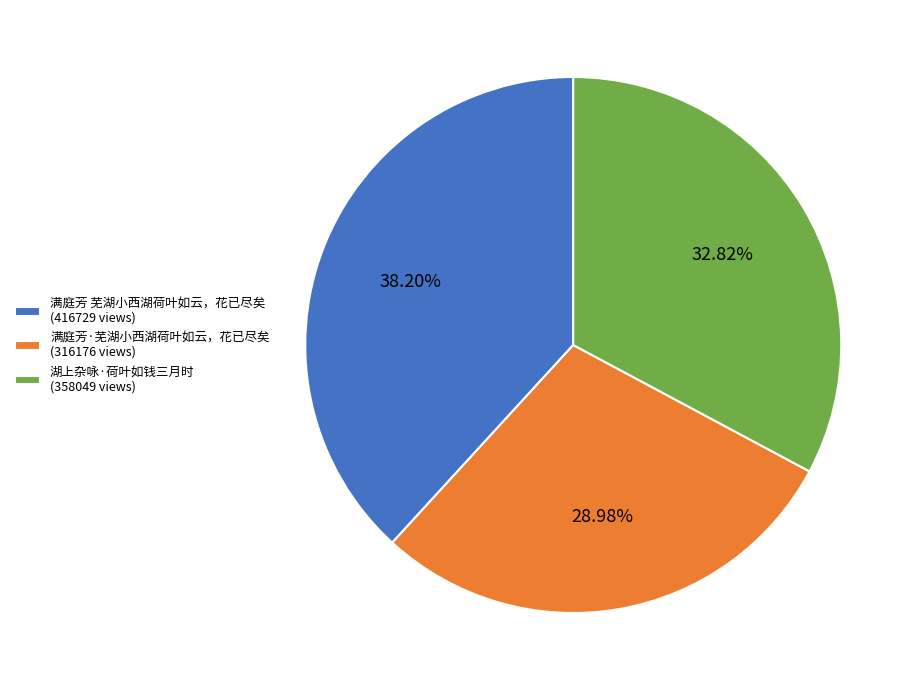

Does any single category account for the majority?

No